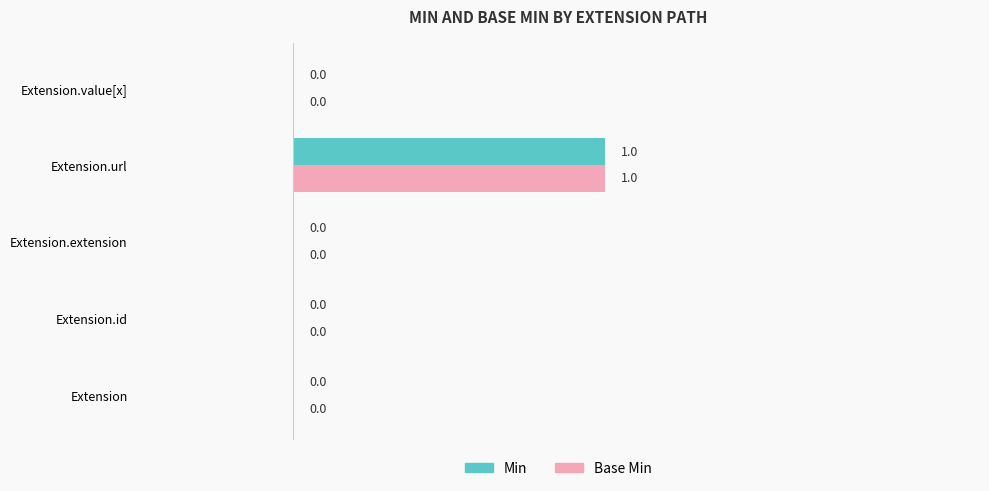

True or false: Min has a value of 1 at Extension.extension.

False